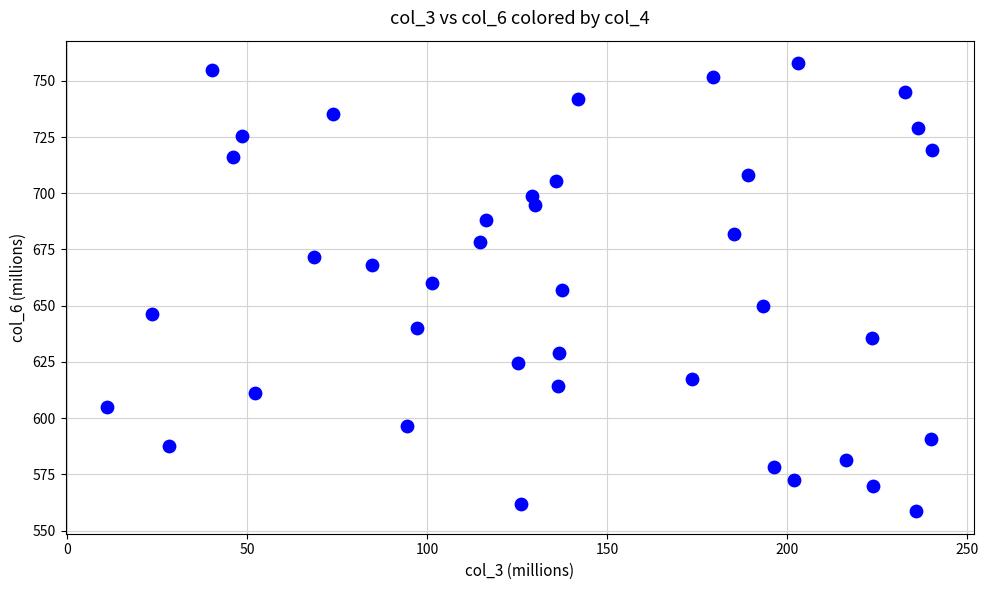

What is the range of Y values (max minus min)?

199.3